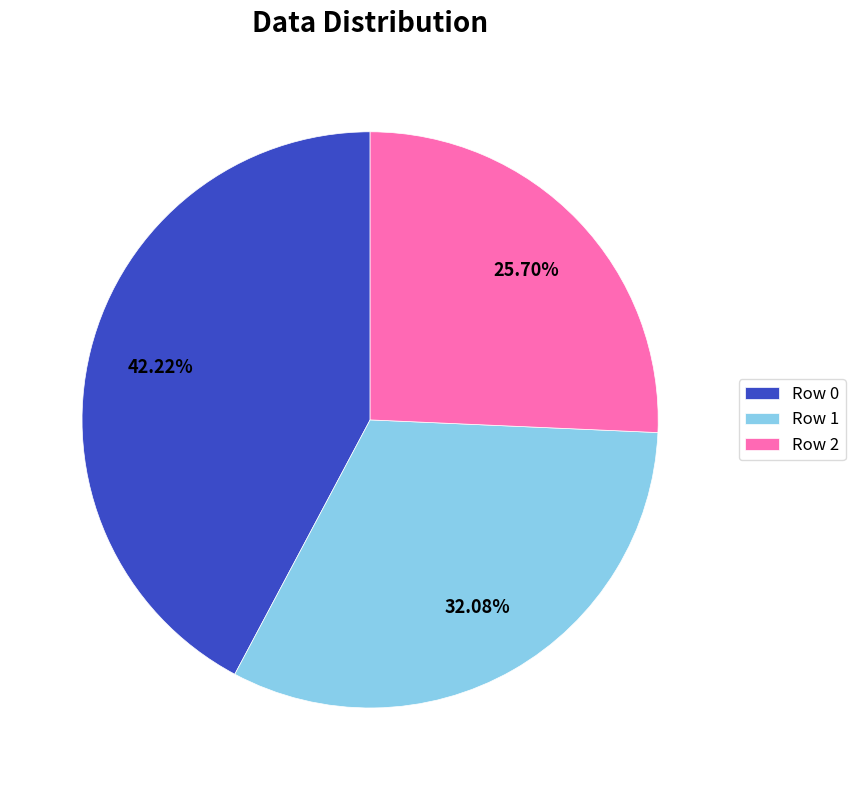

Count the number of slices in the pie.

3